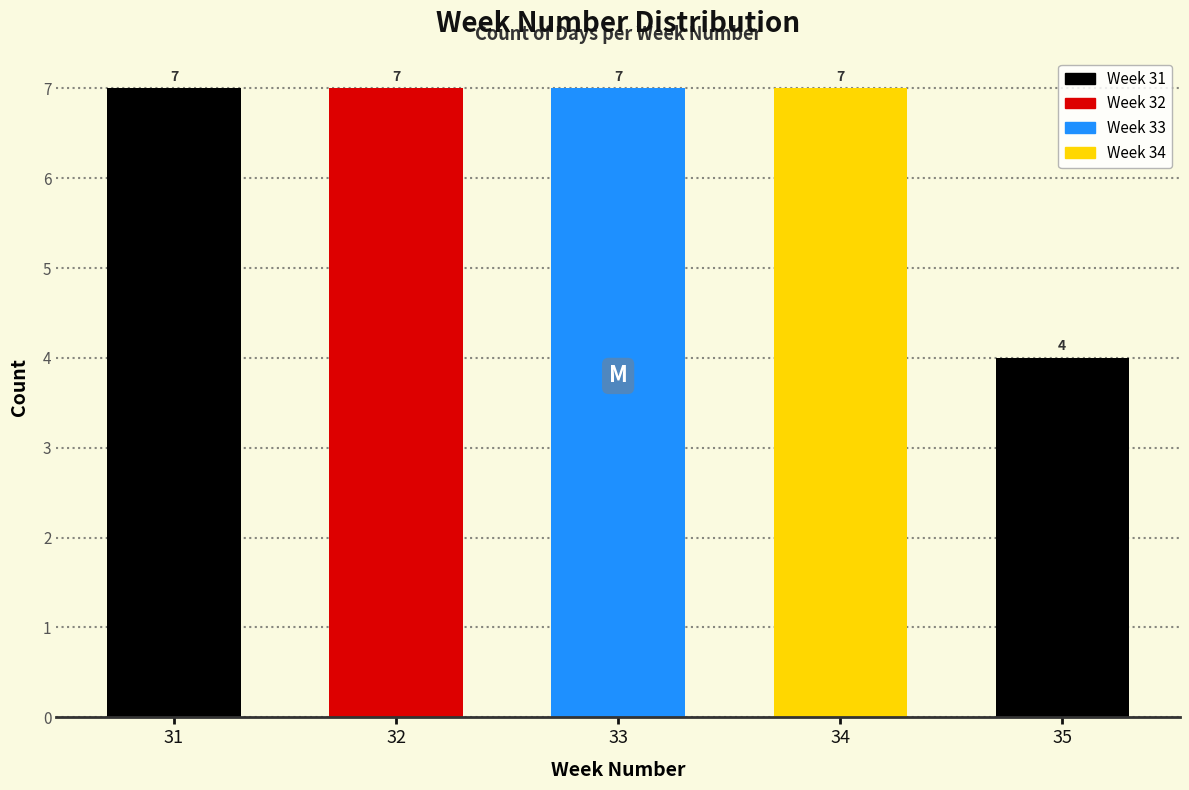

Reading left to right, what are all the values shown in this chart?

31=7	32=7	33=7	34=7	35=4